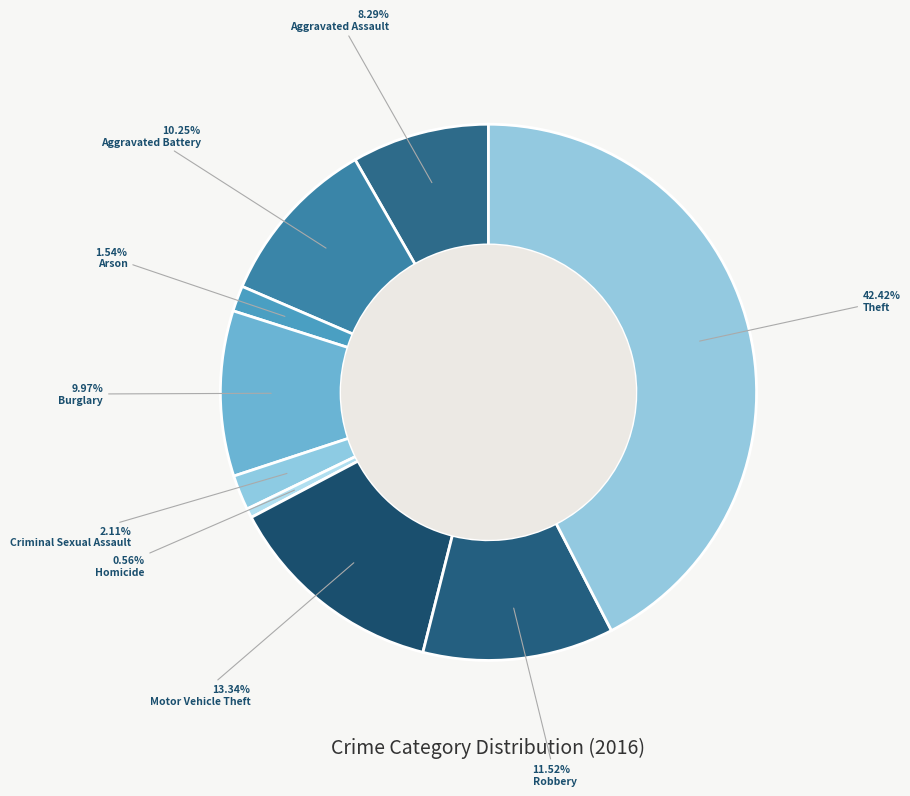

What percentage is NOT represented by Criminal Sexual Assault?

97.9%